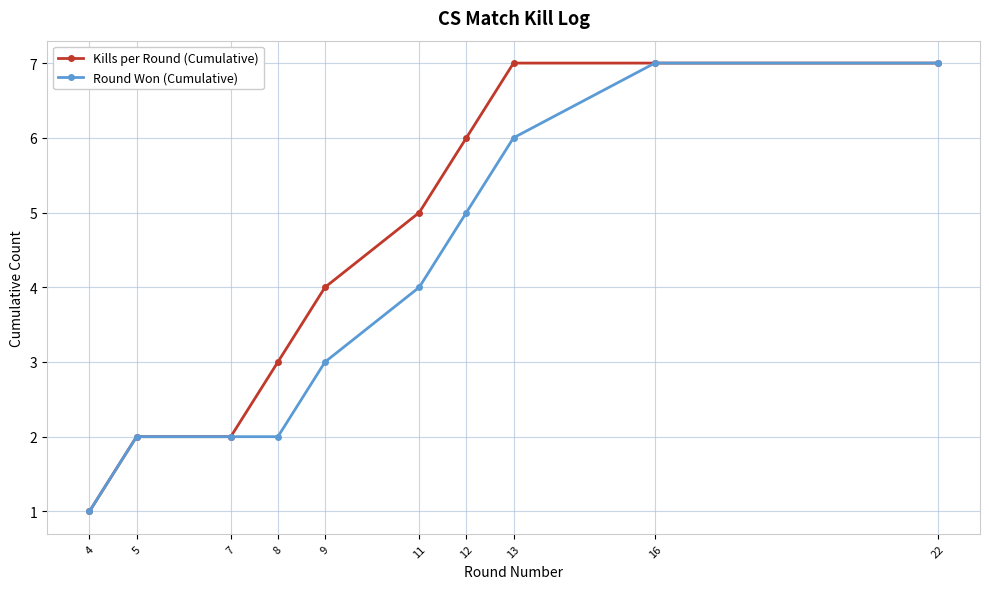

How many Round Won (Cumulative) values are between 2 and 6?

7